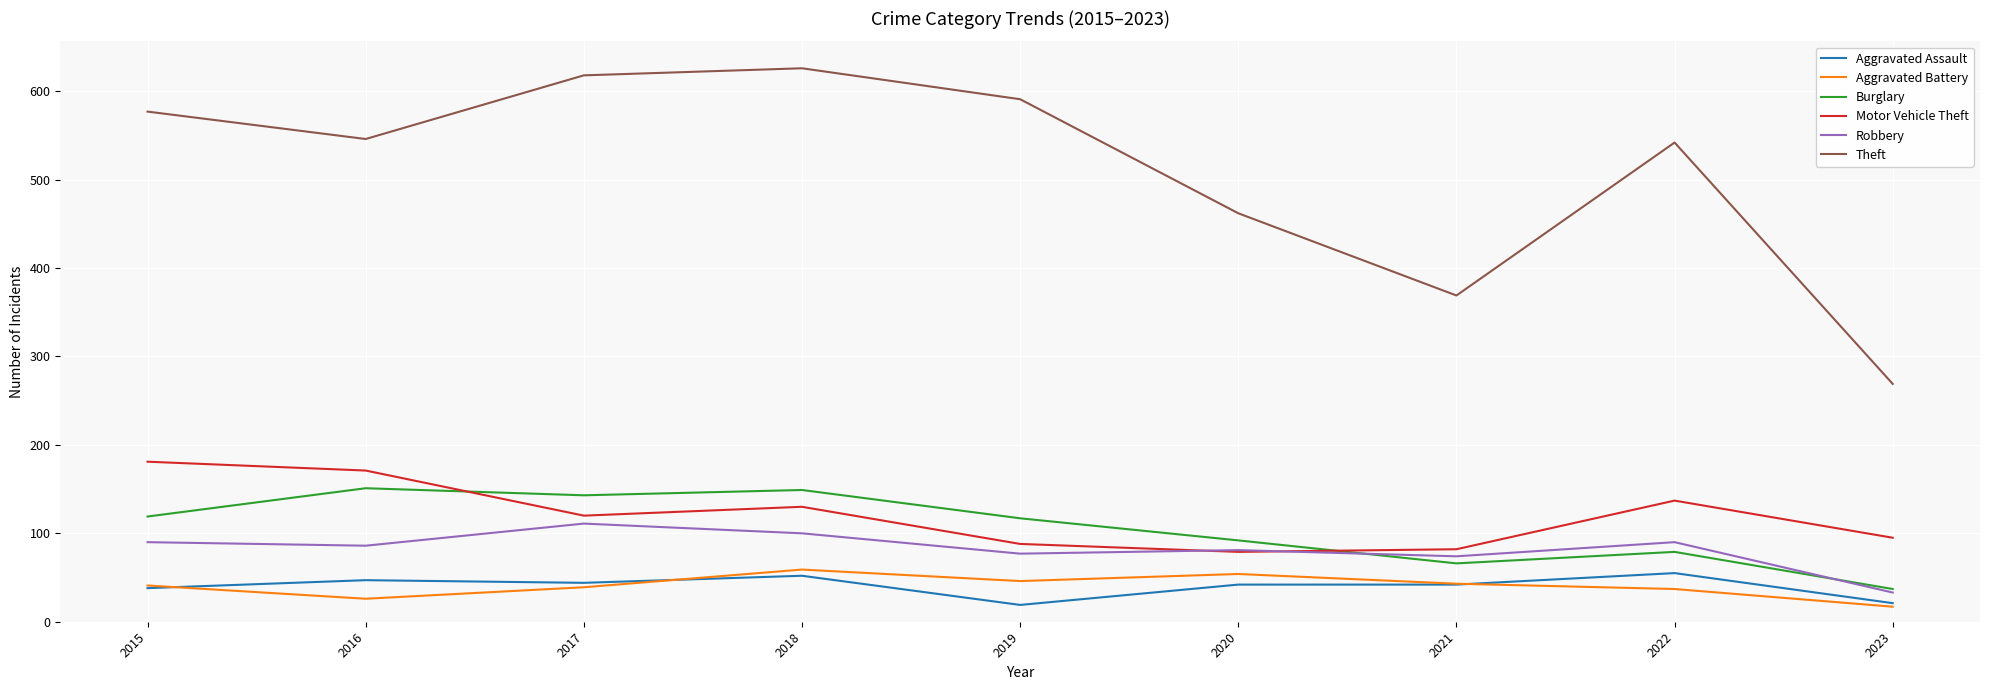

How many interior local peaks does the Theft series have?

2